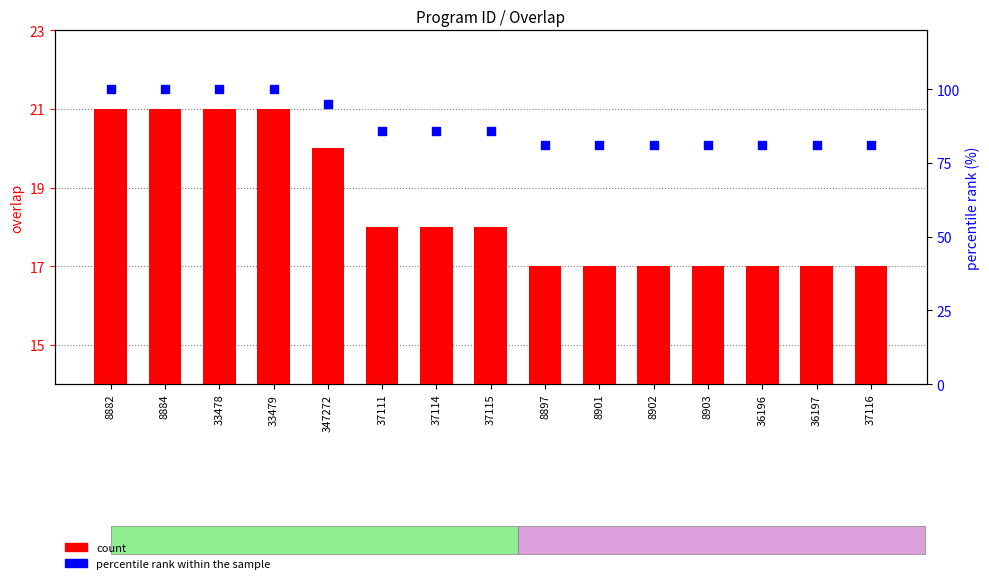

Which series has the largest total across all categories?

percentile rank within the sample